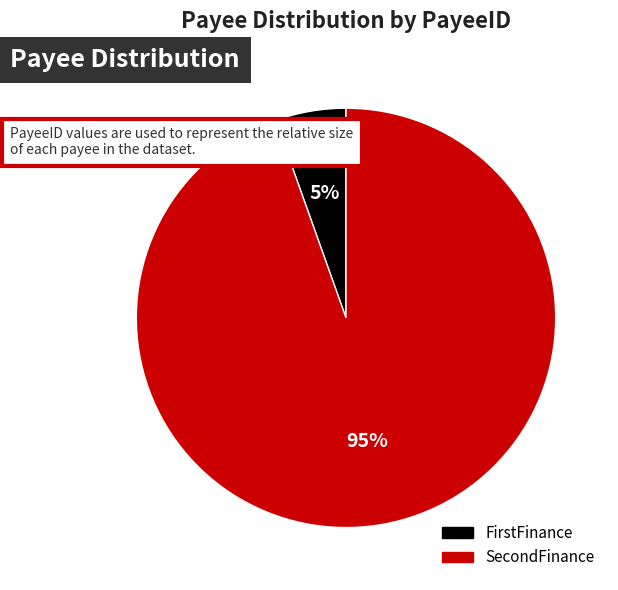

To the nearest percent, what portion does FirstFinance represent?

5%